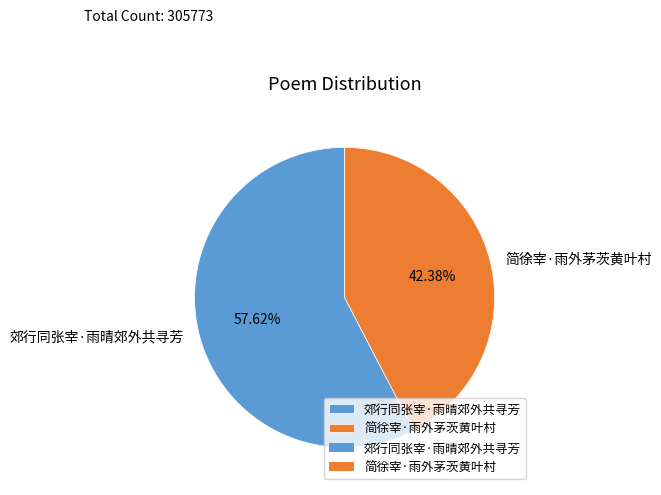

Which has a higher value, 简徐宰·雨外茅茨黄叶村 or 郊行同张宰·雨晴郊外共寻芳?

郊行同张宰·雨晴郊外共寻芳